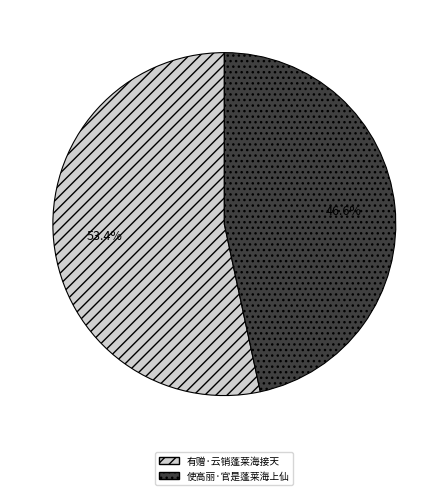

Is it true that 有赠·云销蓬莱海接天 is 59% of the pie?

False